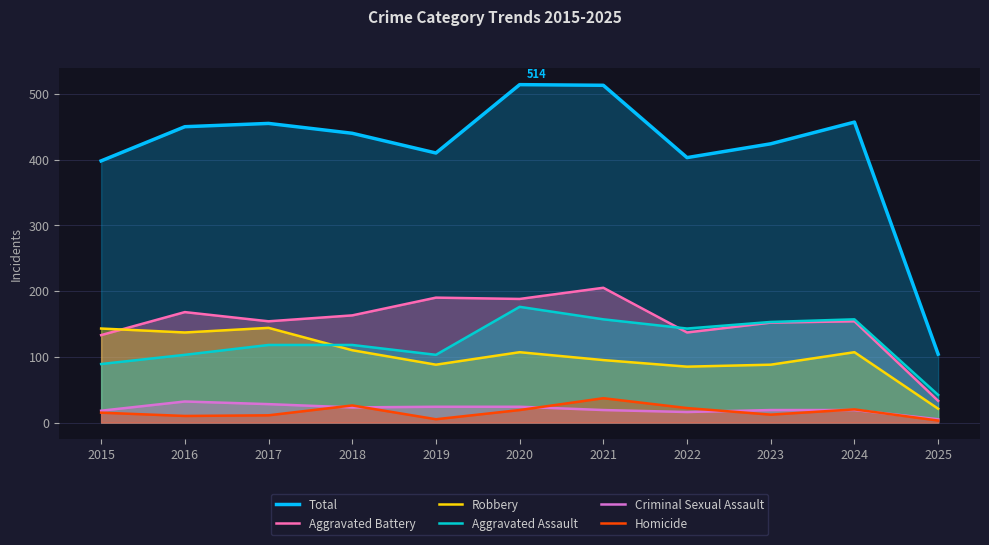

True or false: Robbery and Homicide cross at least once.

False